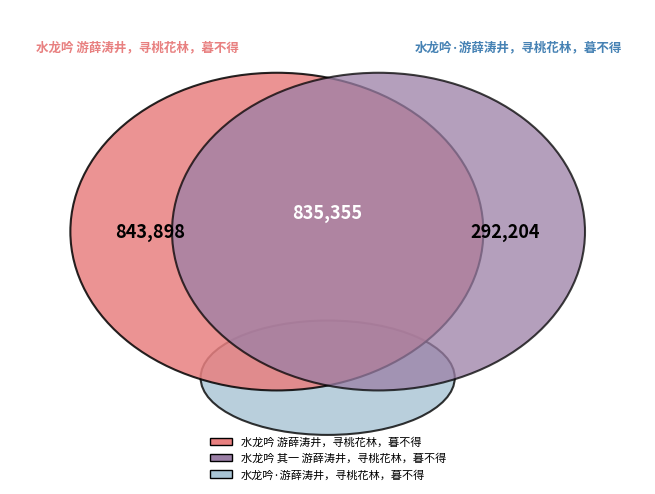

Does 水龙吟·游薛涛井，寻桃花林，暮不得 represent more than half of the total?

No